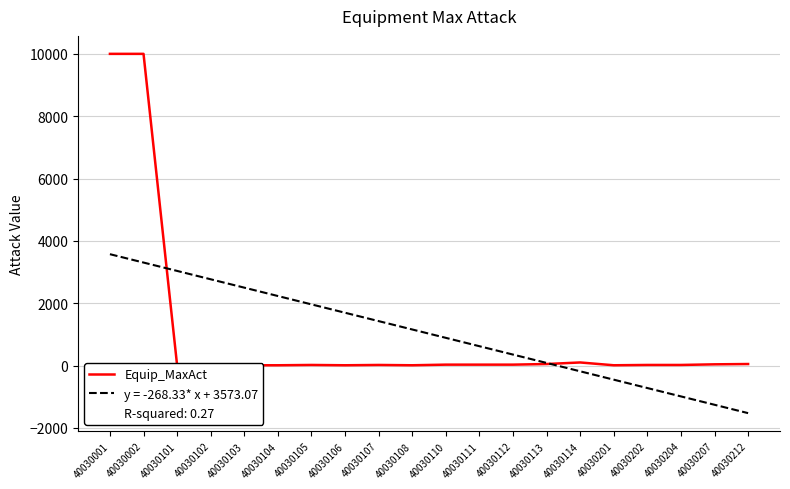

Is it true that the value at 40030212 is 28?

False